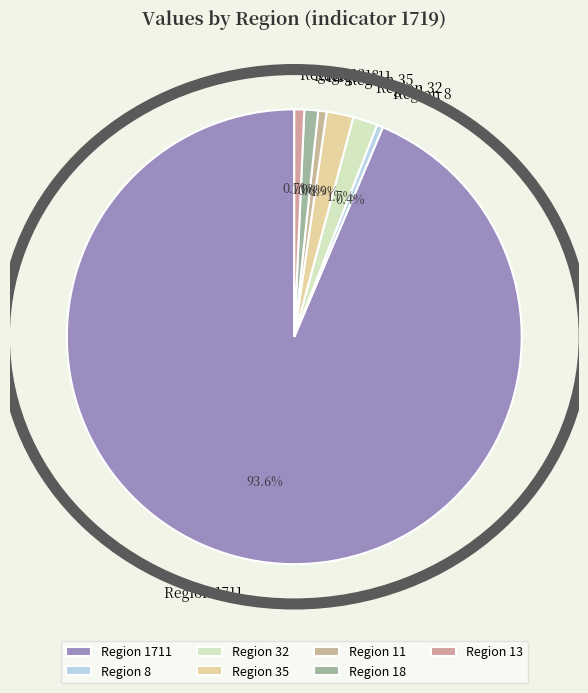

Does Region 13 account for over 50% of the chart?

No